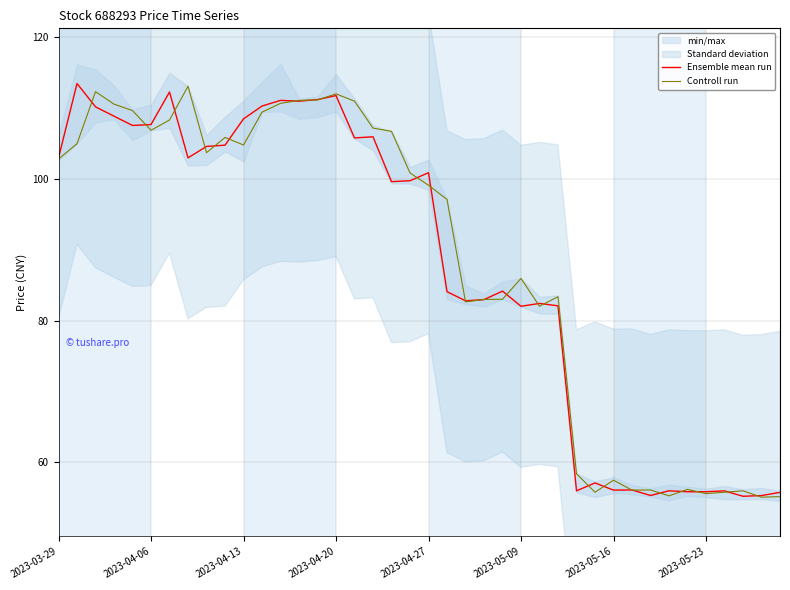

At which label is Ensemble mean run closest to 84?

21